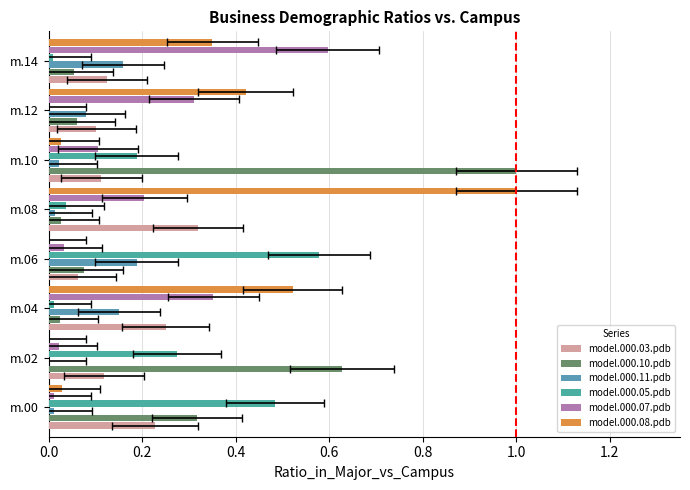

At m.04, list the series in order from largest to smallest.

model.000.08.pdb, model.000.07.pdb, model.000.03.pdb, model.000.11.pdb, model.000.10.pdb, model.000.05.pdb